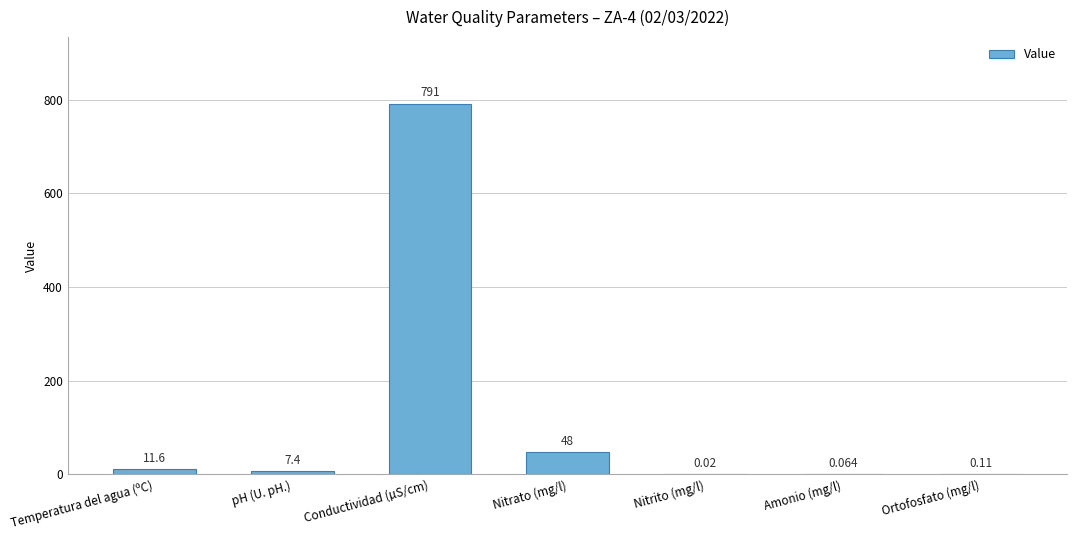

Which has a higher value, Nitrito (mg/l) or Temperatura del agua (ºC)?

Temperatura del agua (ºC)